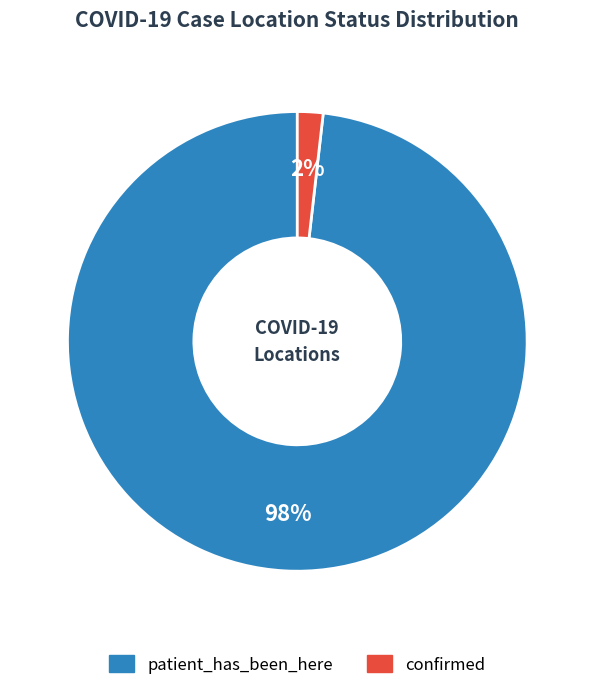

What is the smallest slice in the pie chart?

confirmed